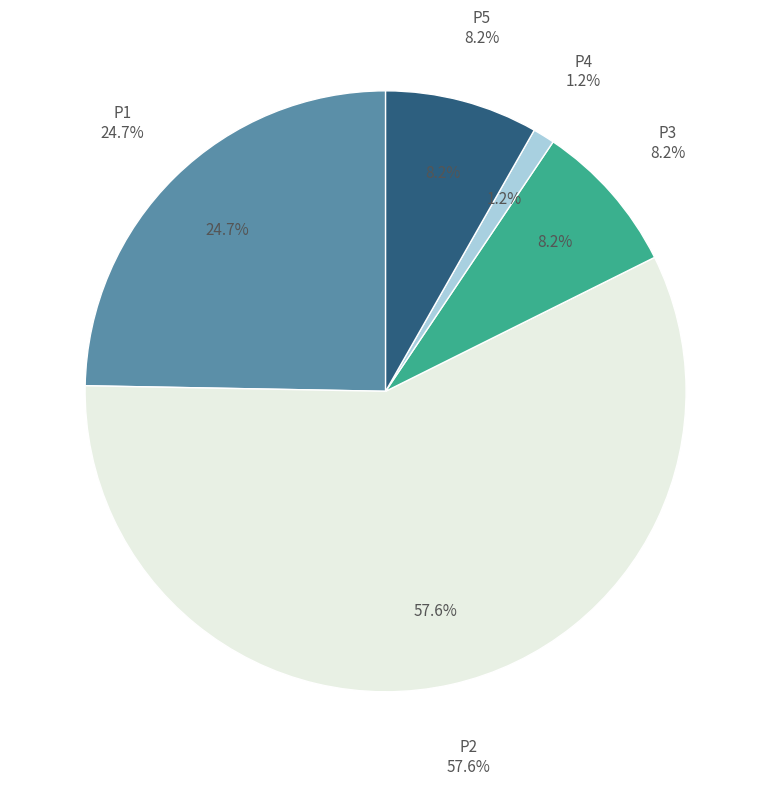

To the nearest percent, what percentage of the pie is P1?

25%